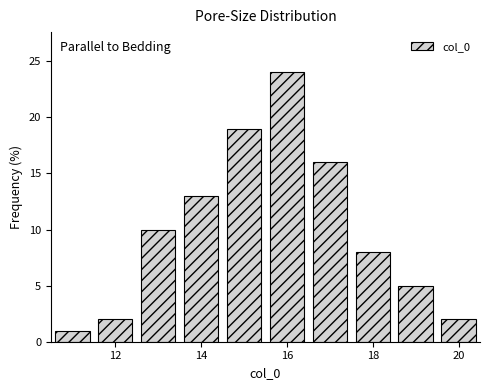

What is the height of the bar covering 14.5 to 15.5 on the x-axis? Neither the bar edges nor the heights are printed on the chart, so give them approximately, as read against the axes.

19